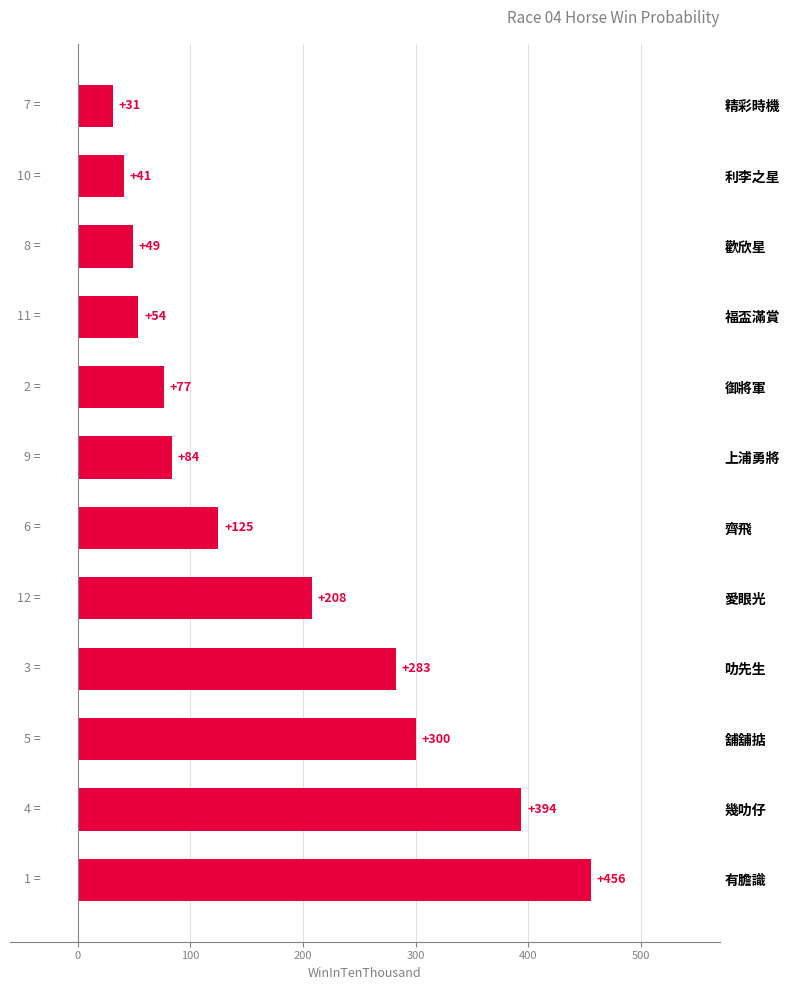

Which category has the highest value across all series?

有膽識